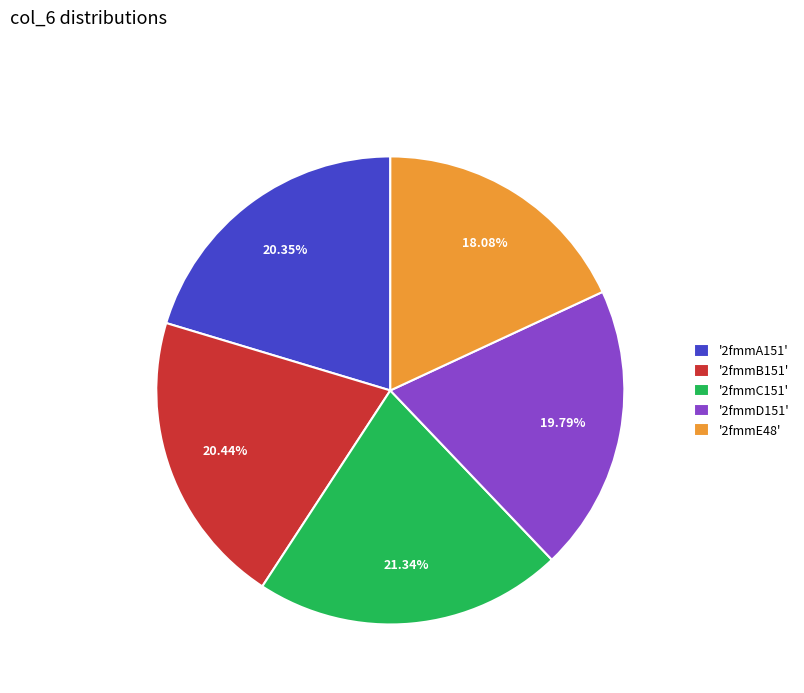

Is there a majority slice in this chart?

No